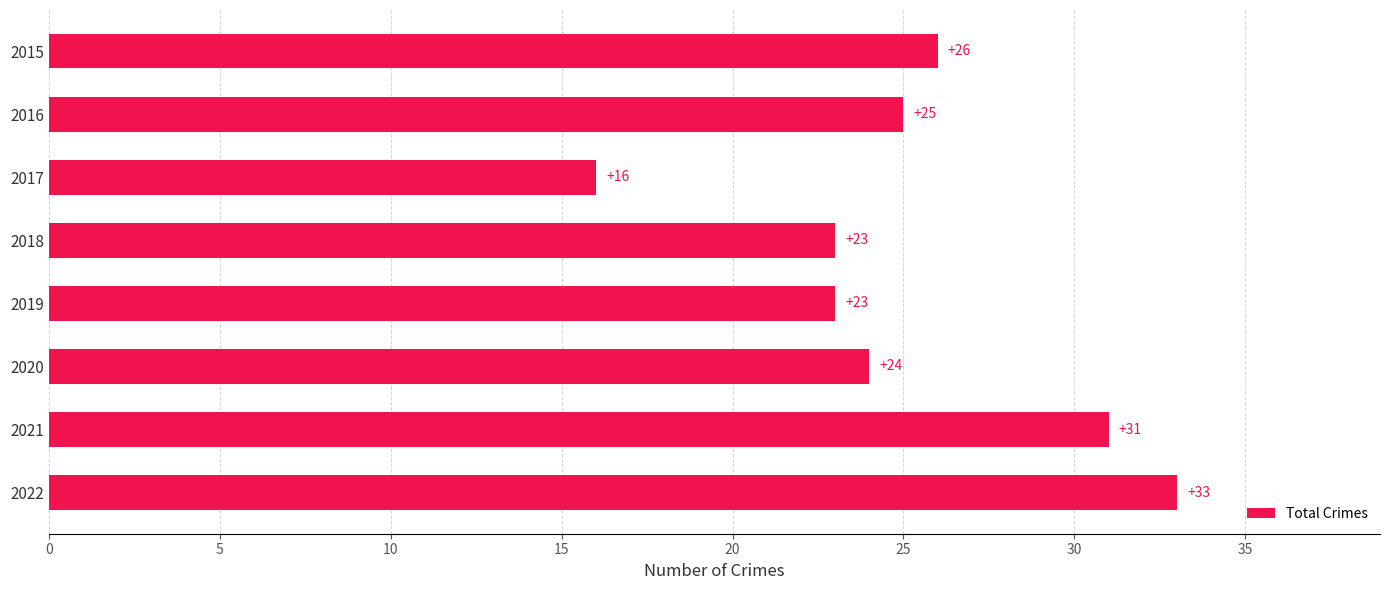

The value at 2015 is 26. True or false?

True